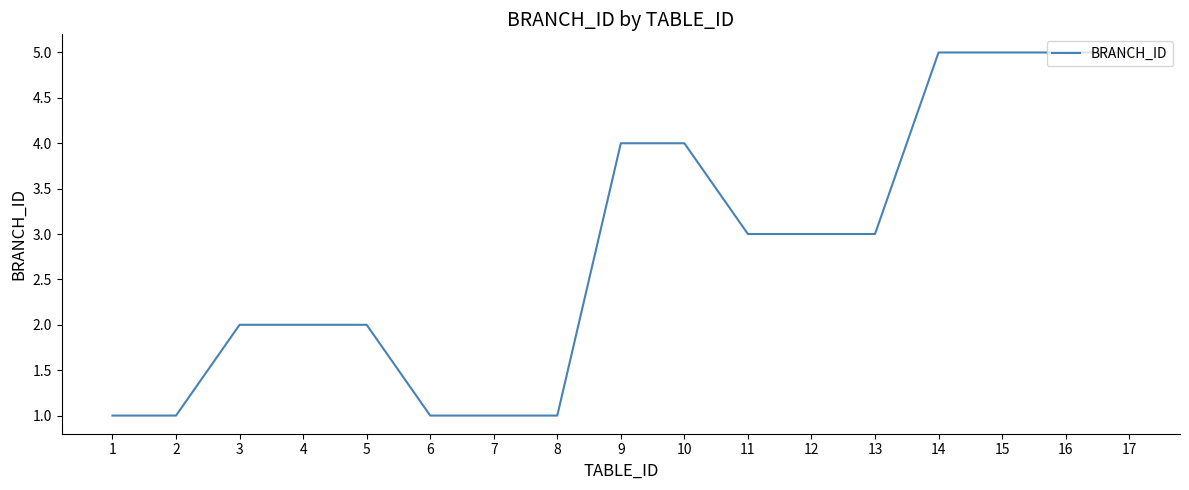

What is the greatest value displayed?

5